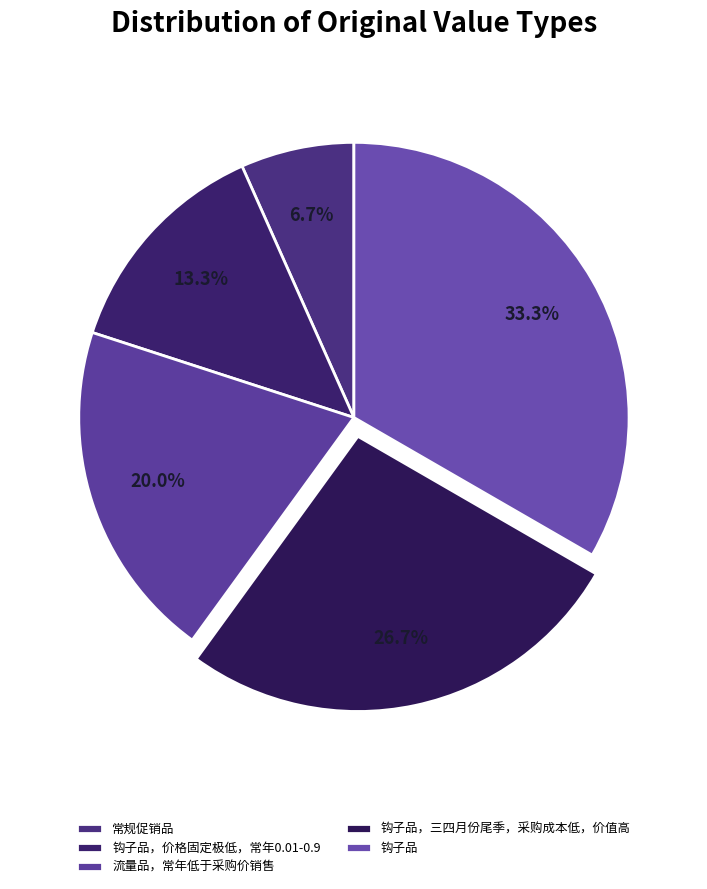

What is the change in value from 常规促销品 to 流量品，常年低于采购价销售?

+2